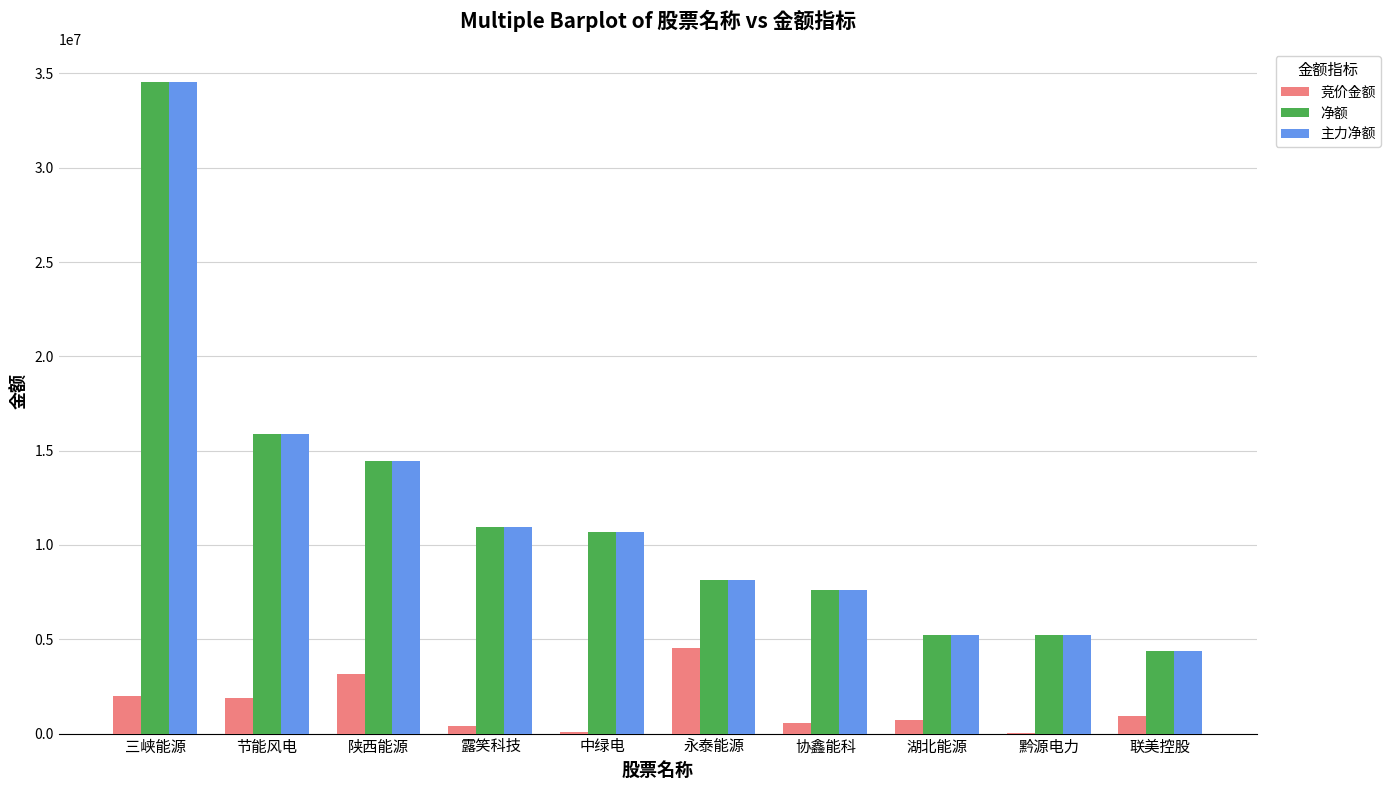

What is the average value of the 净额 series?

11715099